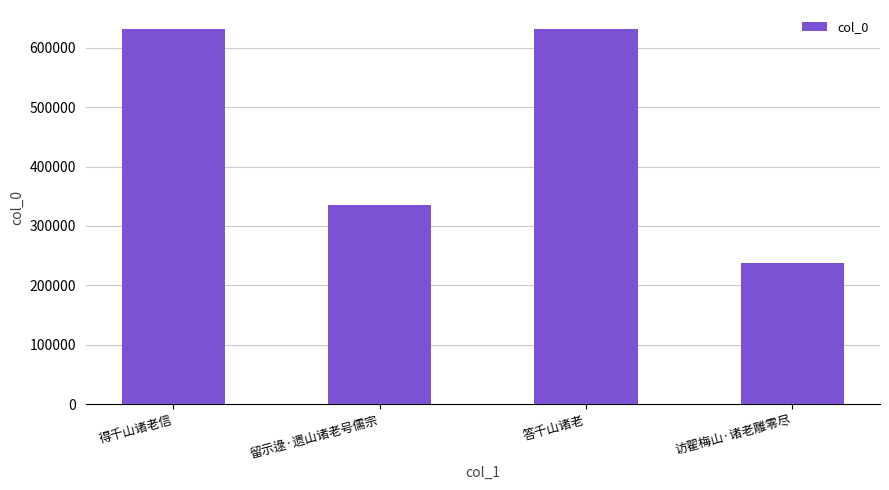

What is the label of the 1st bar from the right?

访翟梅山·诸老雕零尽